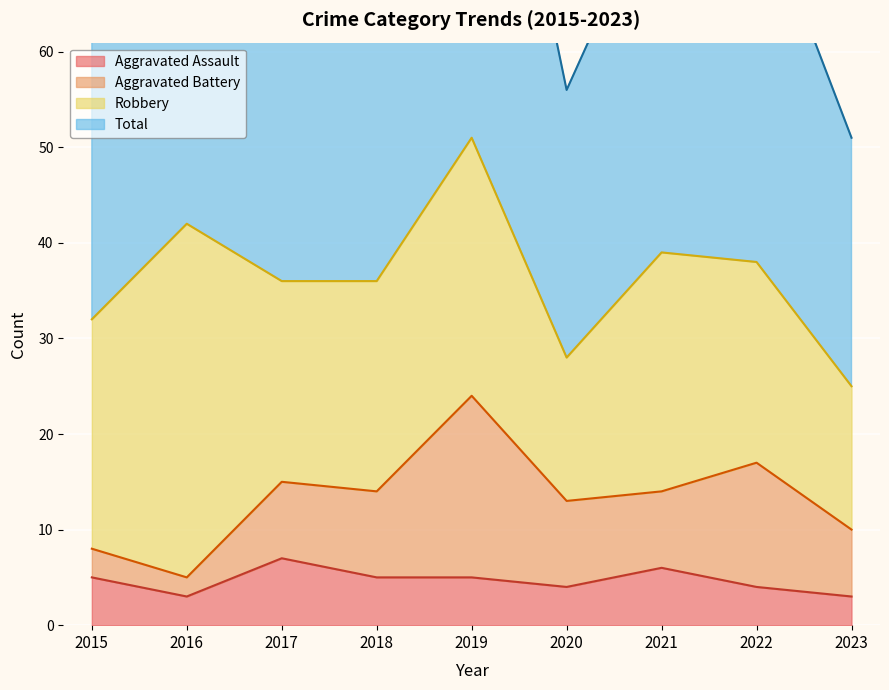

At which label is Total closest to 77?

2022